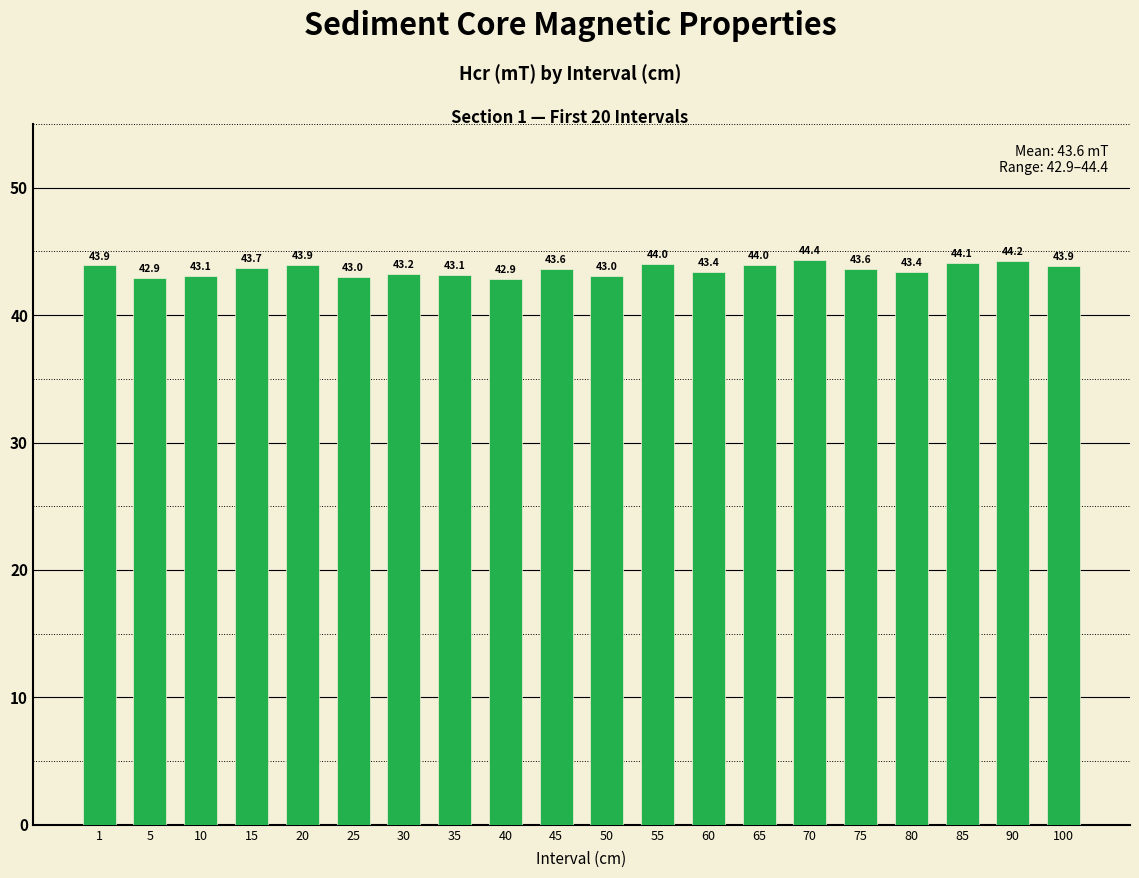

What is the sum of all values?

871.4